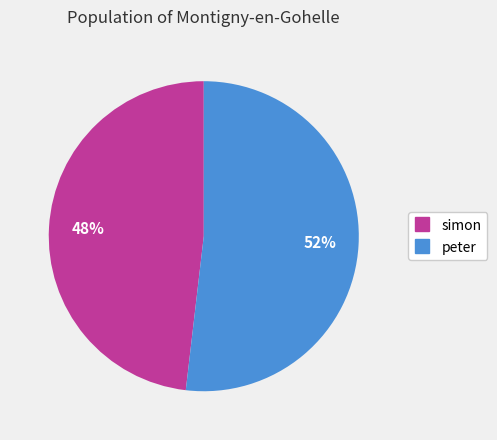

To the nearest percent, what is the difference between the largest and smallest slice percentages?

4%